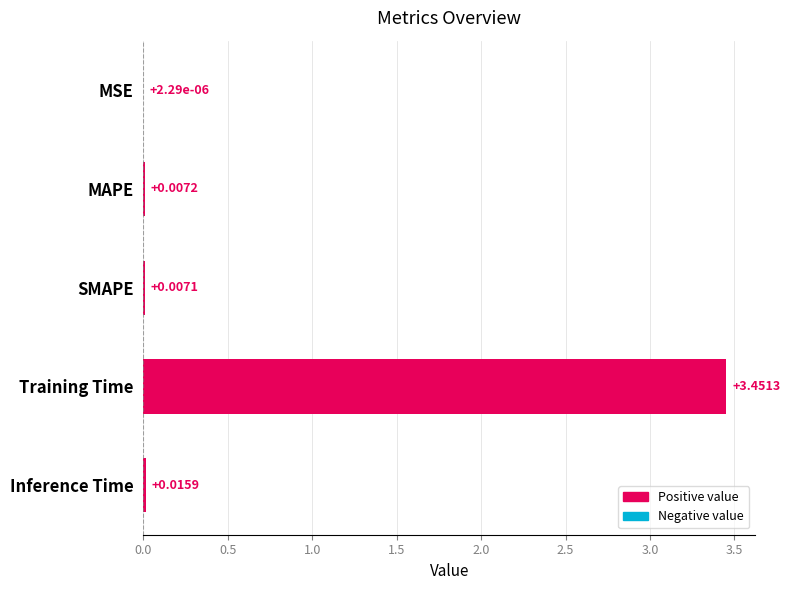

Where is the data nearest to the value 1?

Inference Time